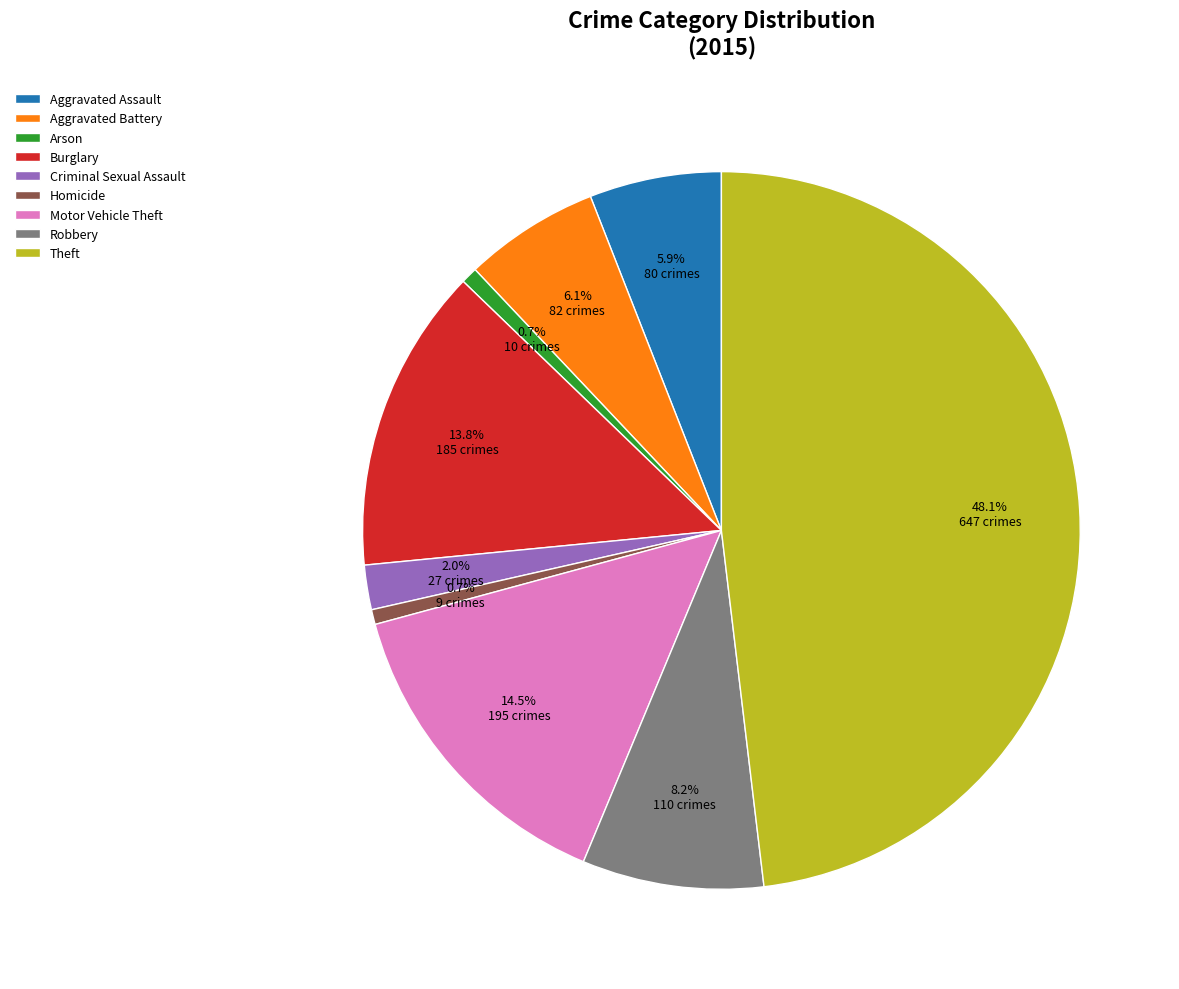

To the nearest percent, what is the difference between the Homicide and Aggravated Assault slice percentages?

5%